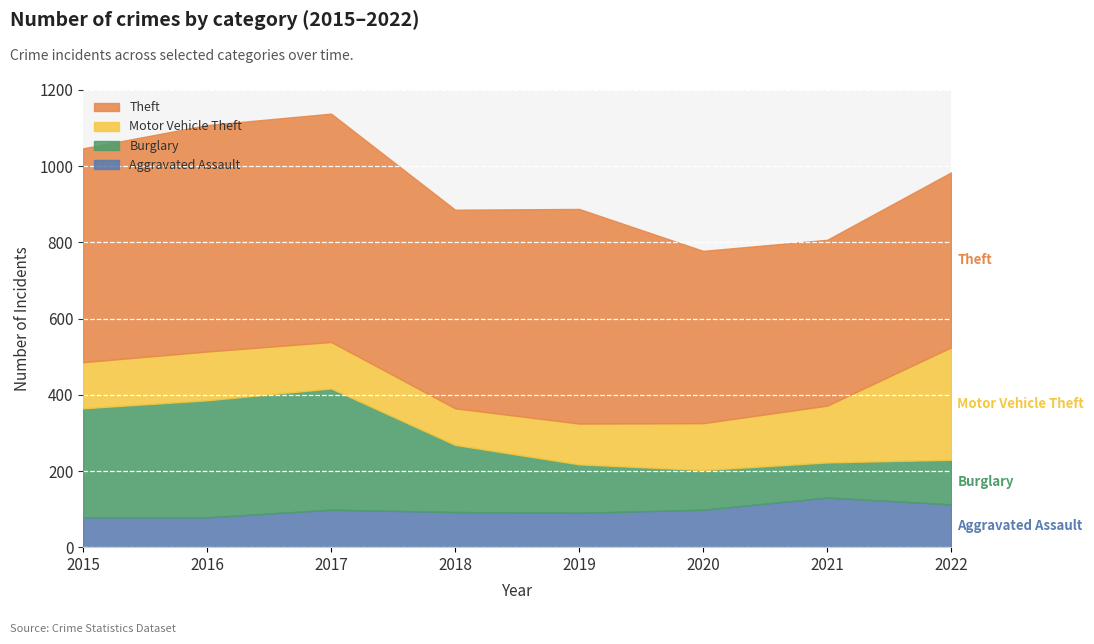

Where is the first local maximum for Aggravated Assault?

2017